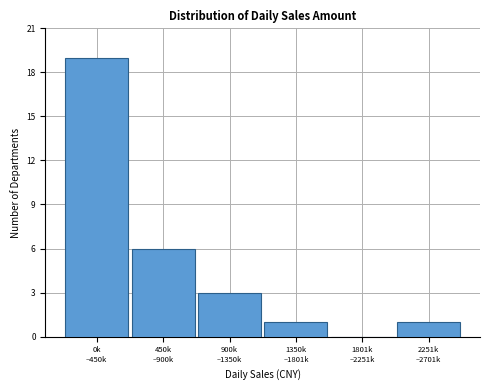

What is the greatest value displayed?

19